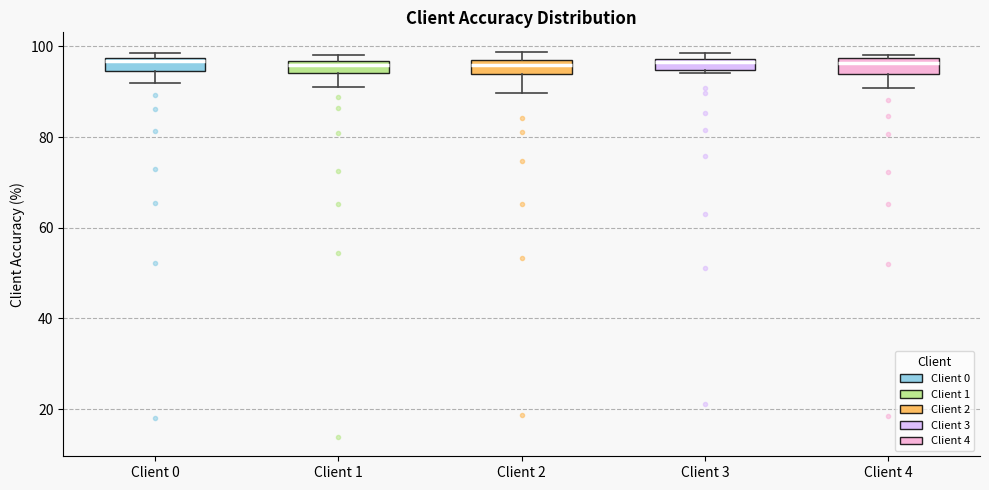

Where does the lower whisker of the box for Client 2 end on the y-axis? The values are not printed on the chart, so give them approximately, as read against the axis.

90